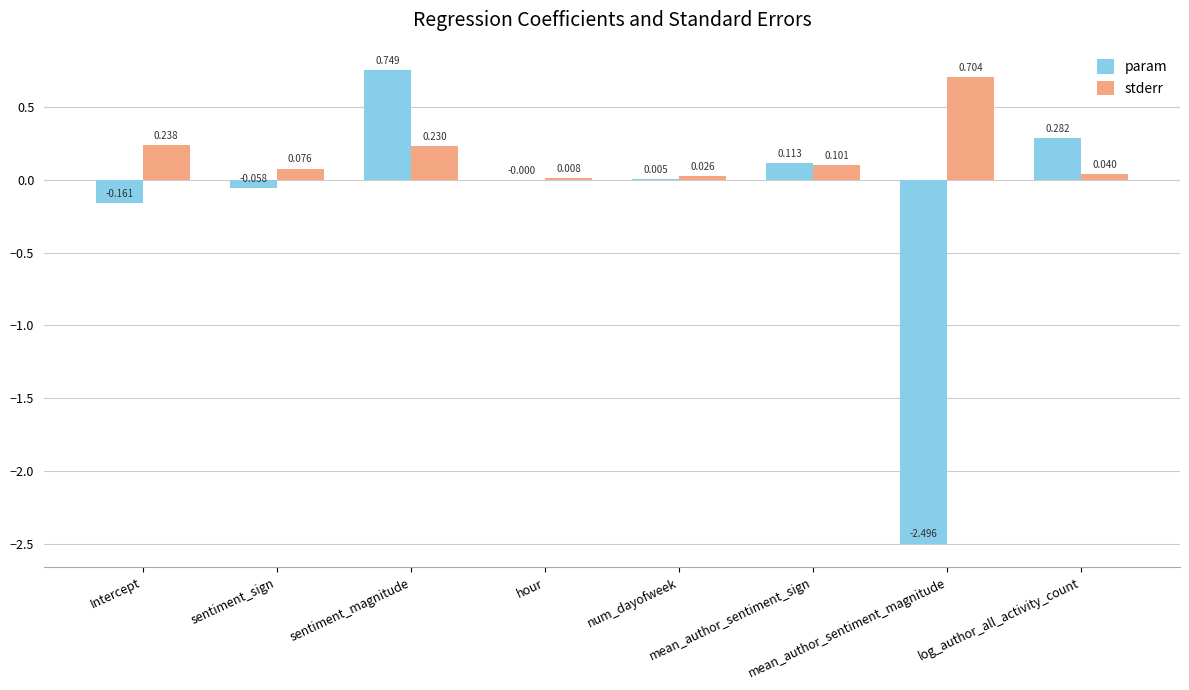

At which label does param first exceed 0?

sentiment_magnitude